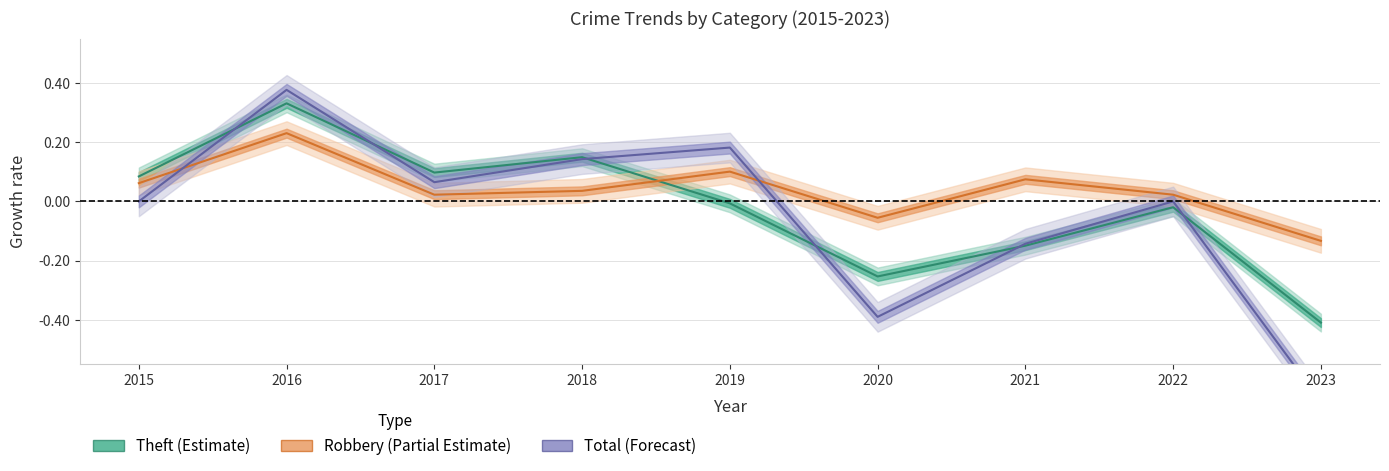

How many intersections are there between Total and Robbery?

2